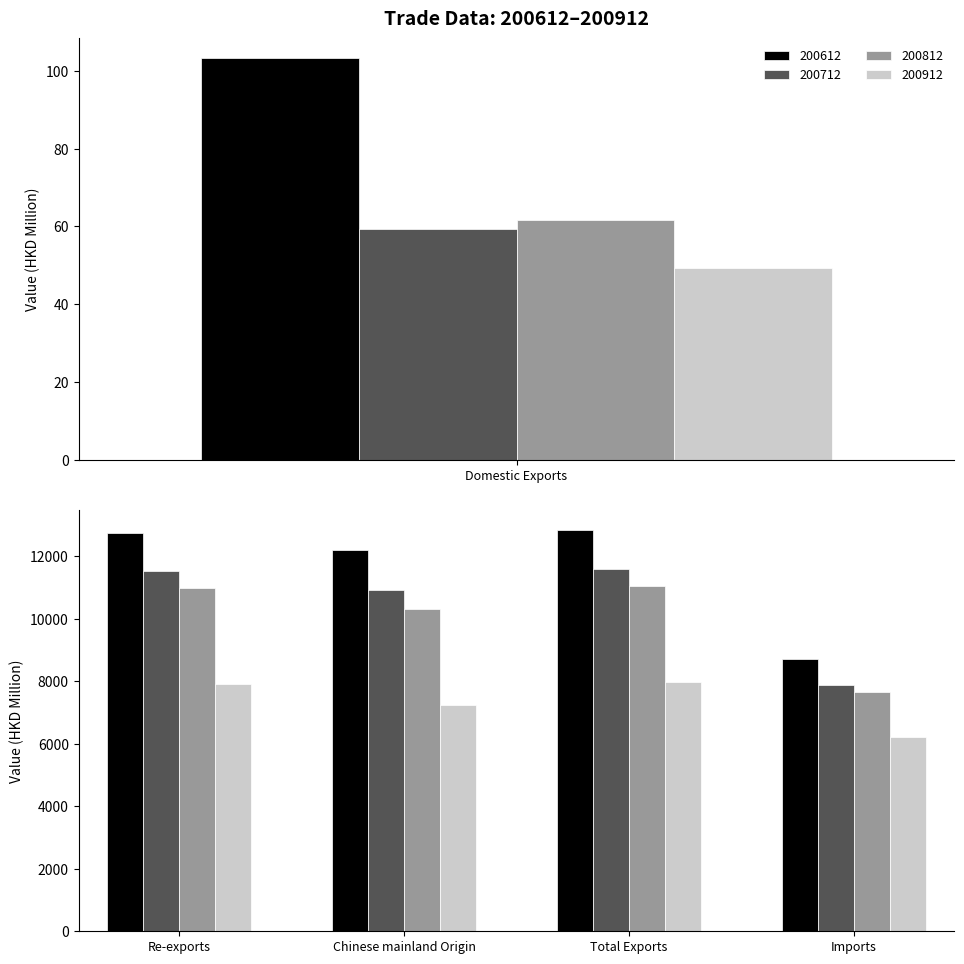

Which series has the largest range (max minus min)?

200612